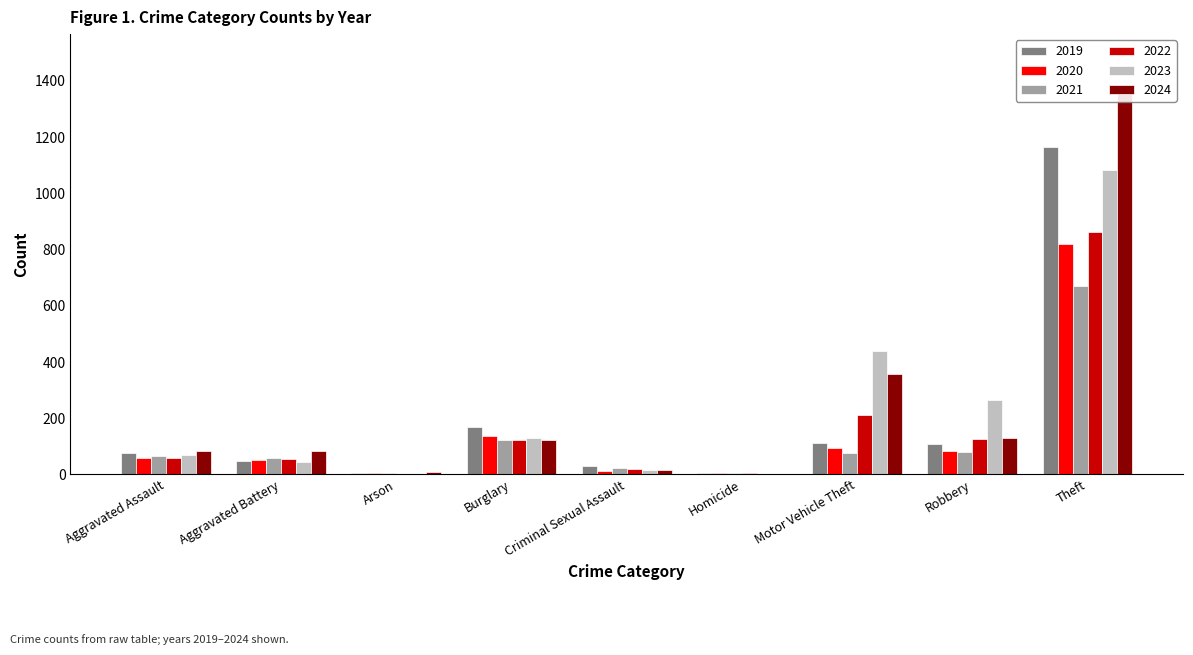

What is the greatest value displayed?

1362